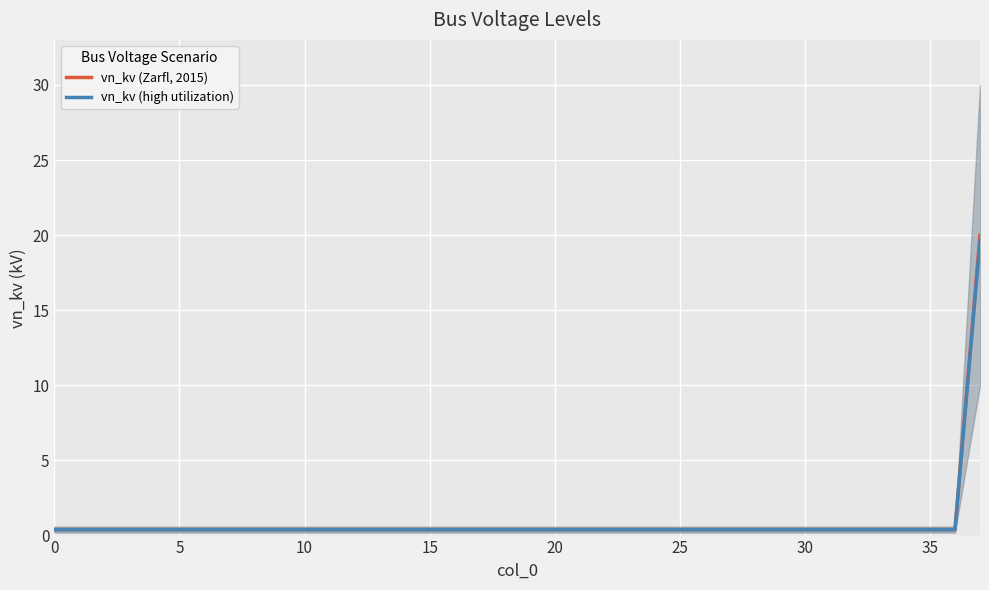

What is the value of the vn_kv (Zarfl, 2015) point at the 23rd from the left?

0.4